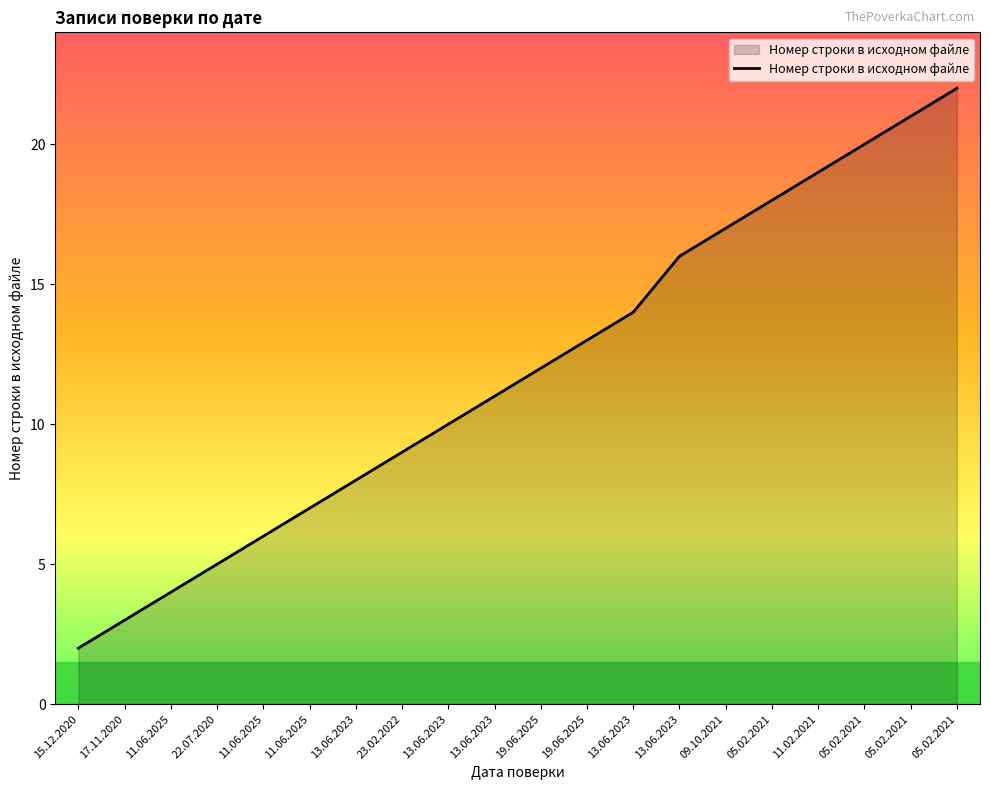

What is the label of the 16th point from the left?

05.02.2021